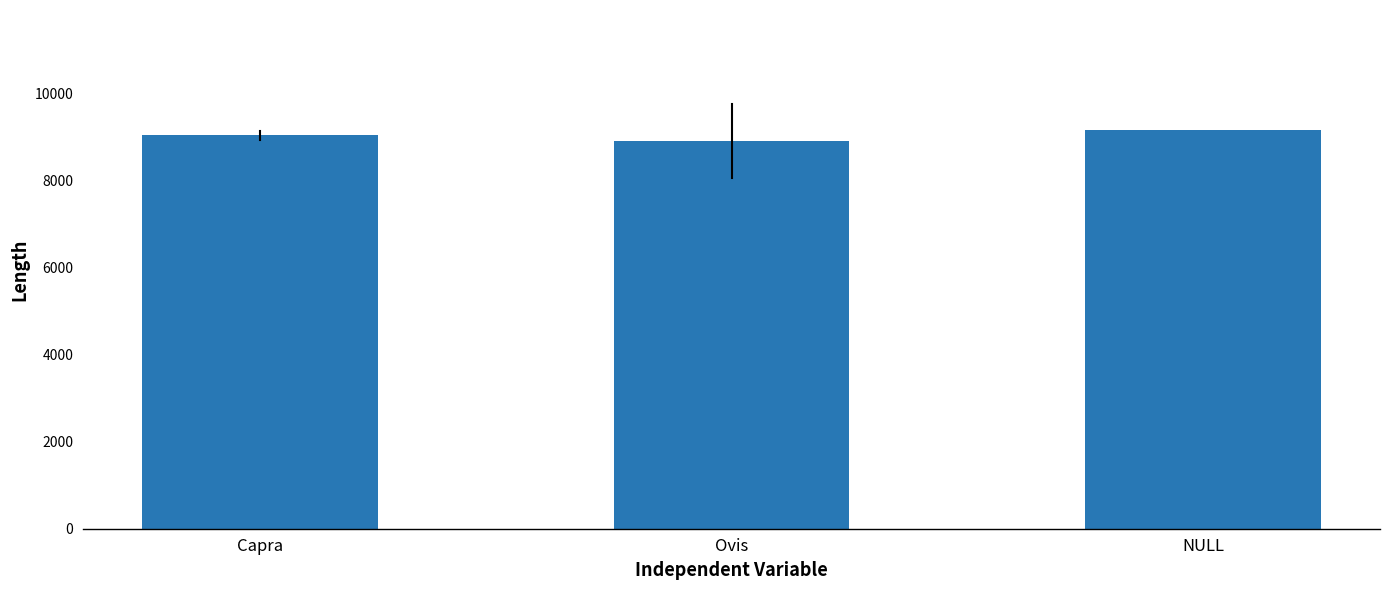

Which label corresponds to the smallest value in the chart?

Ovis